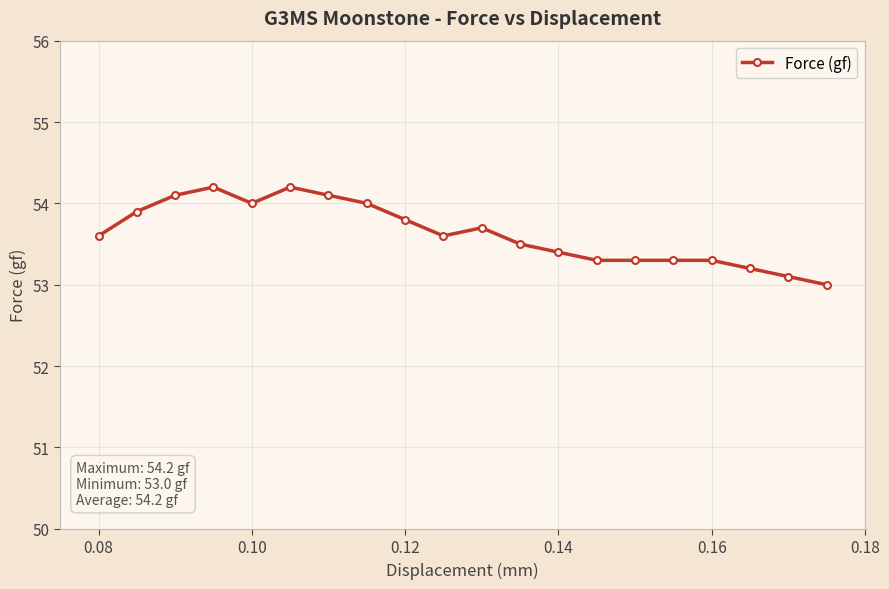

What is the value of the 16th point from the left?

53.3